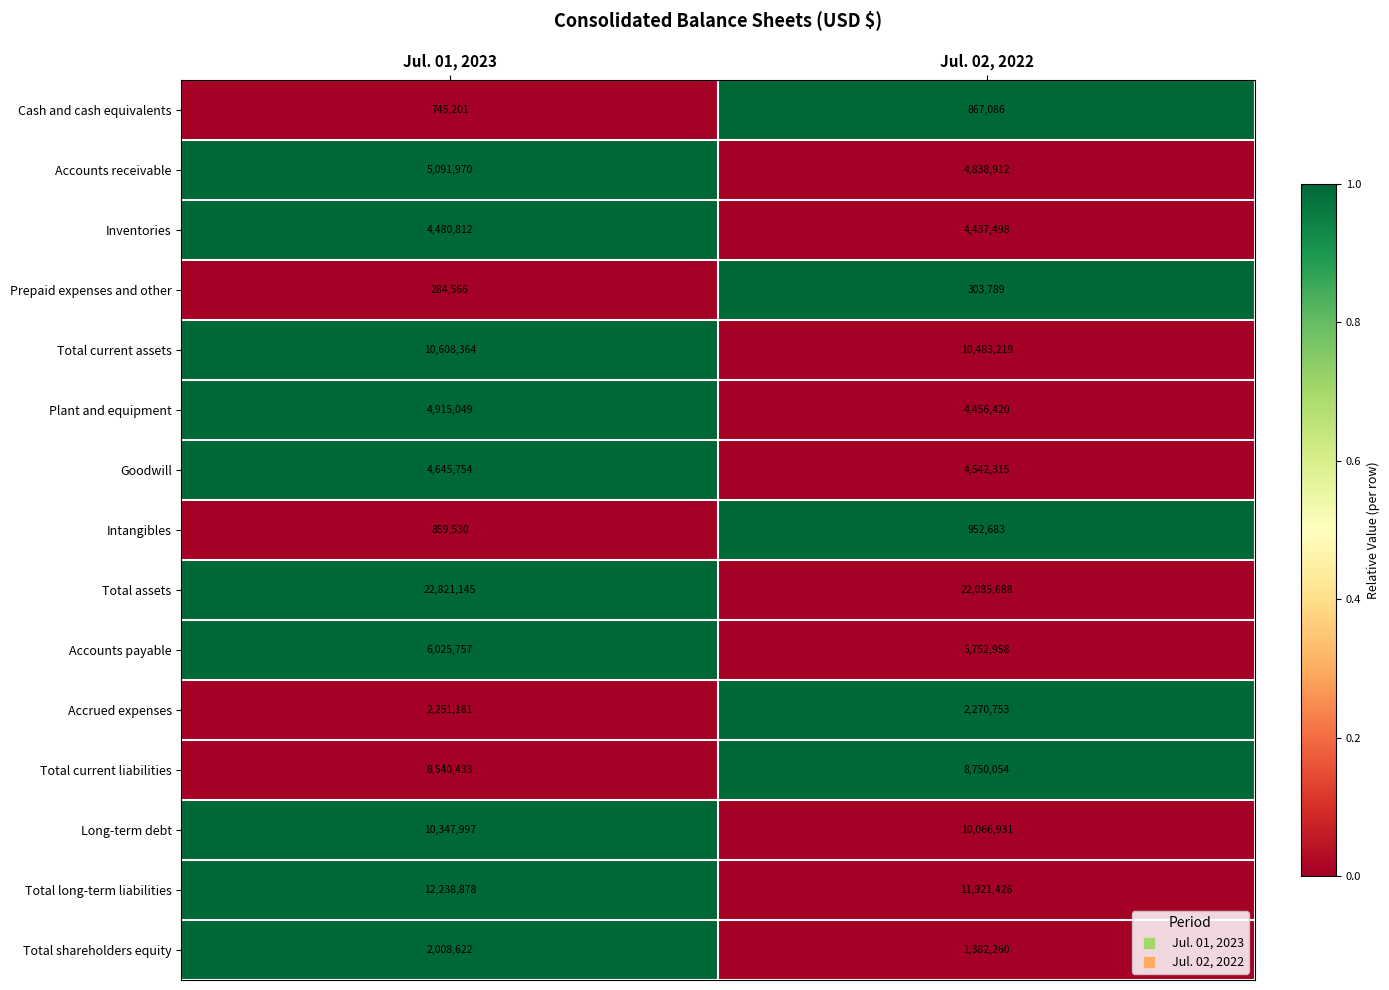

What is the total value across all series at Jul. 02, 2022?

93111992